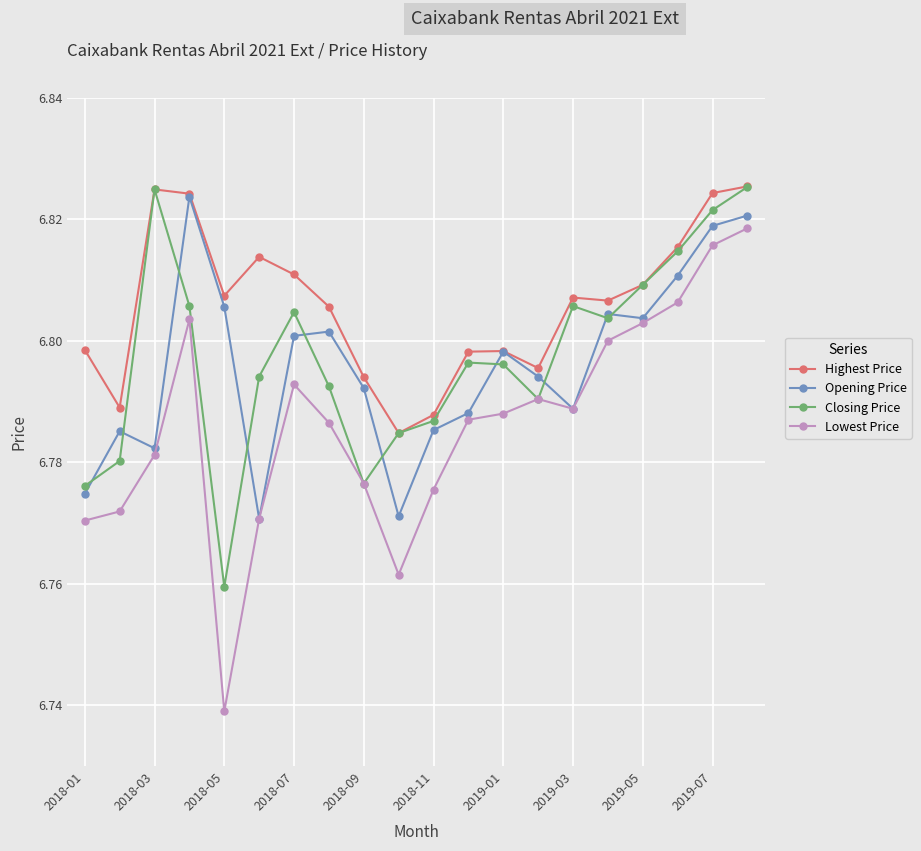

Which series has the largest range (max minus min)?

Lowest Price